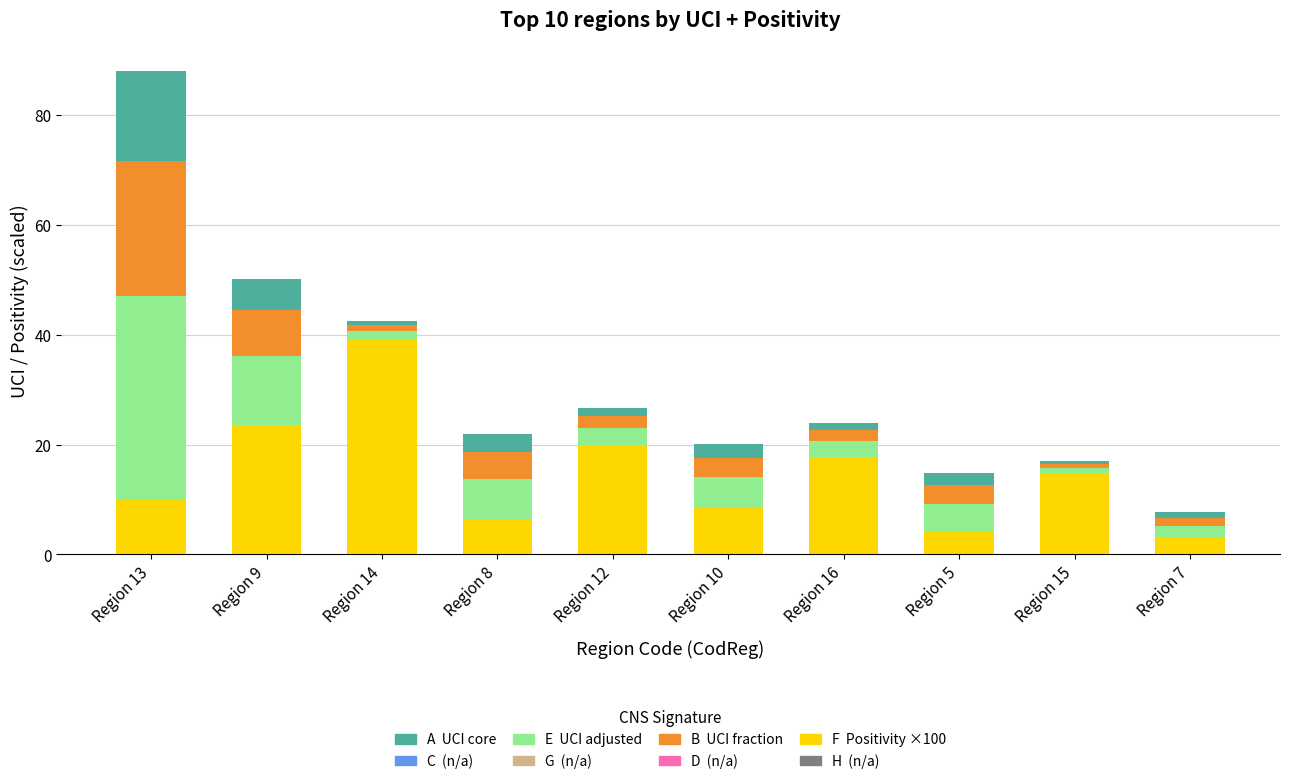

At which category is the sum across all series the highest?

Region 13